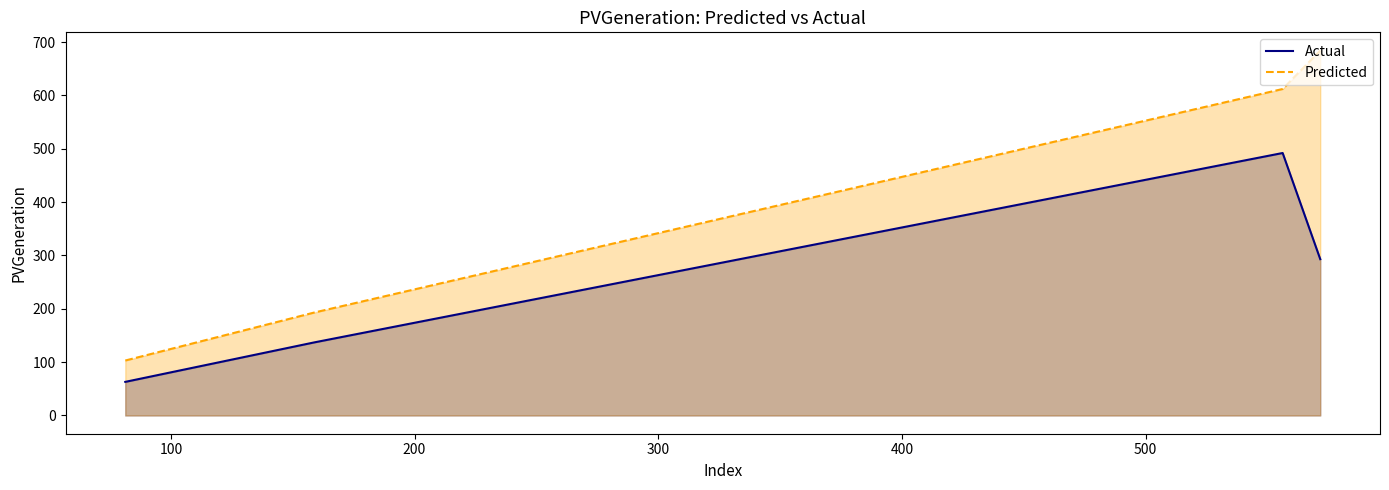

List the series in order of their peak value, highest first.

Predicted, Actual